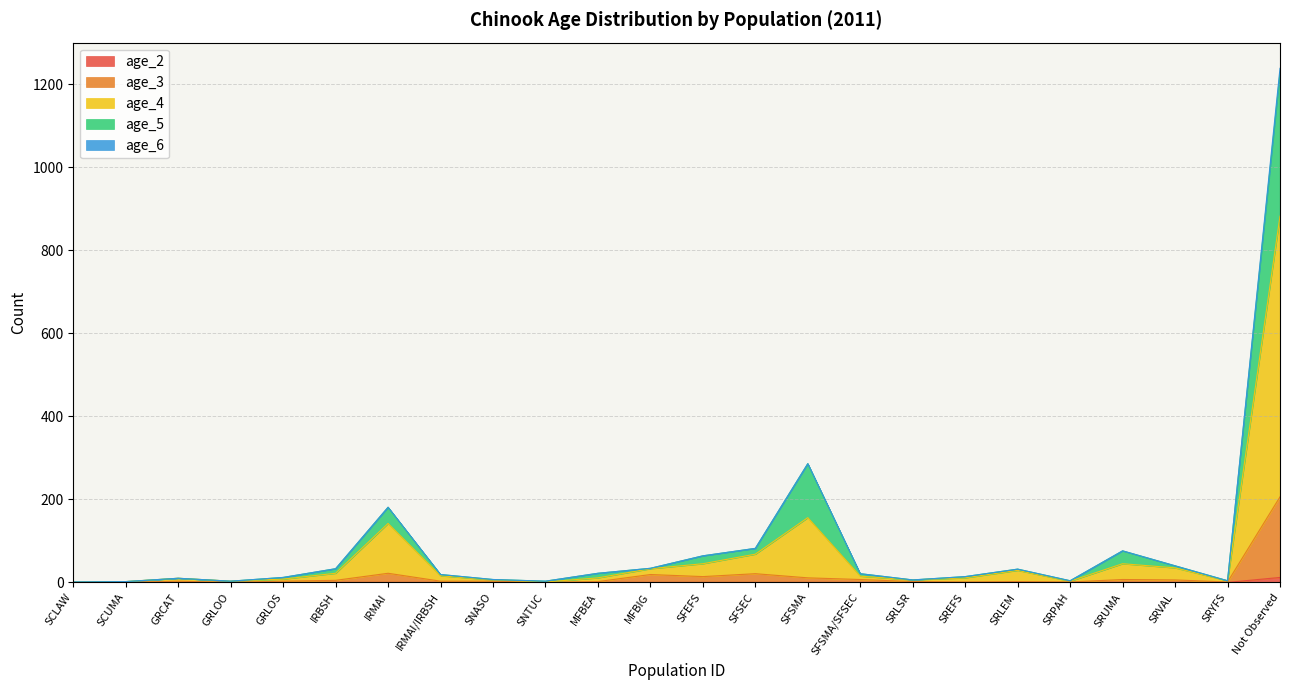

At which category is the sum across all series the highest?

Not Observed